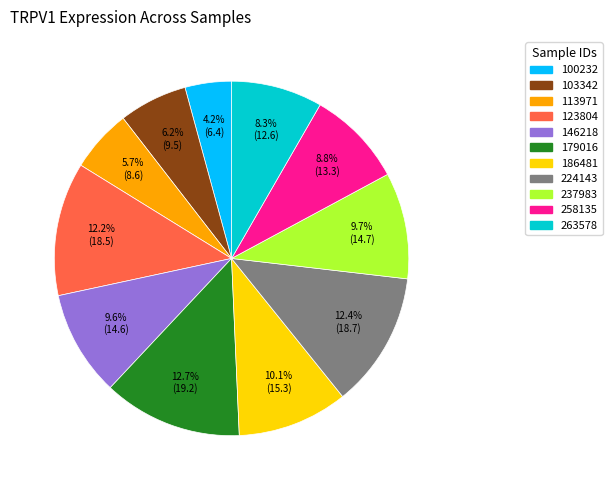

The 103342 slice represents 6% of the pie. True or false?

True